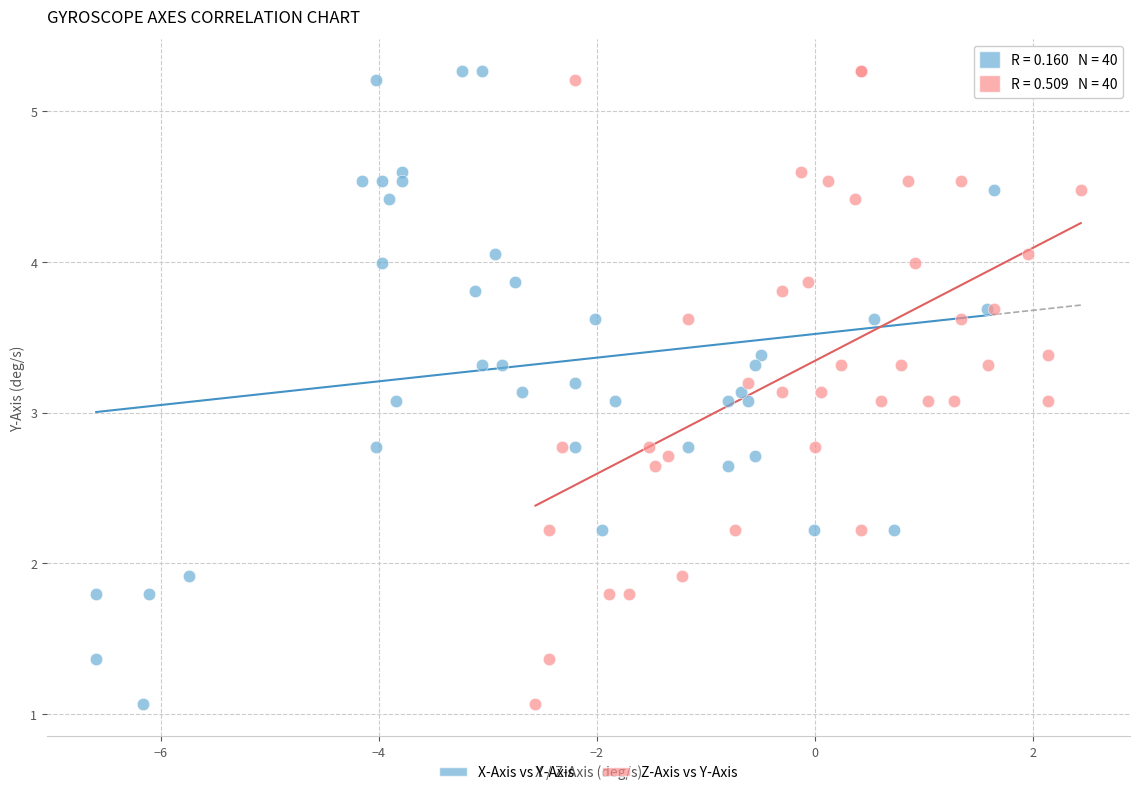

What are all the series names shown in the legend?

X-Axis vs Y-Axis, Z-Axis vs Y-Axis